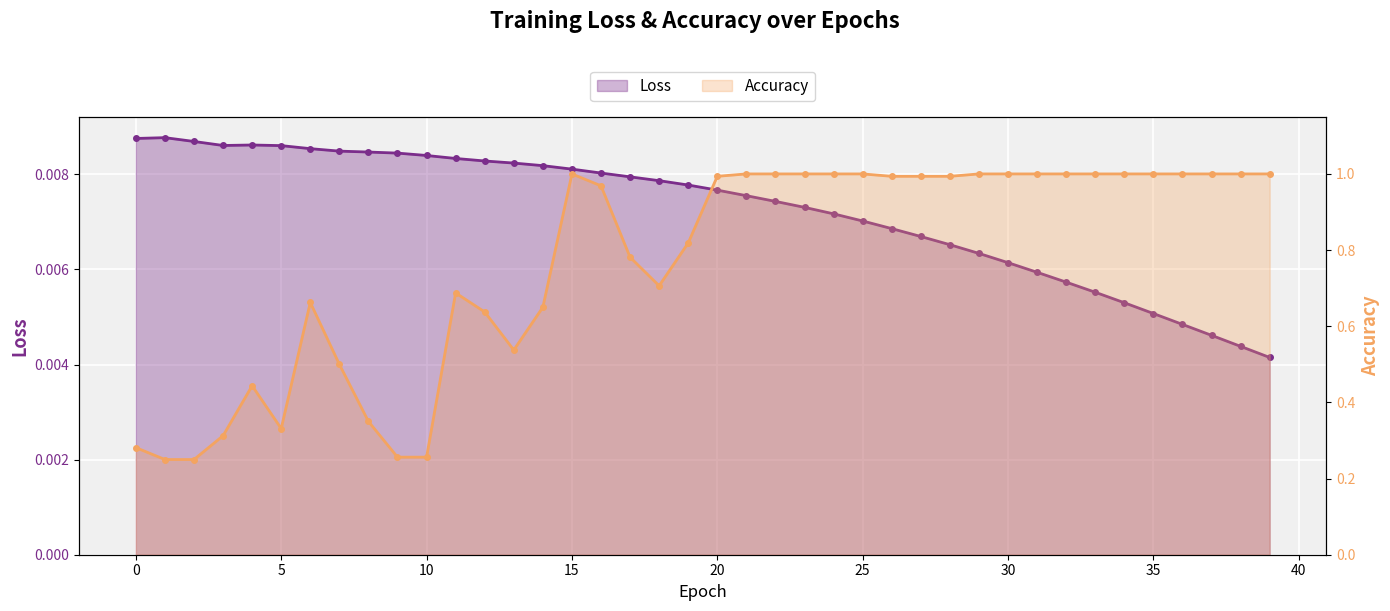

What are all the series names shown in the legend?

loss, accuracy